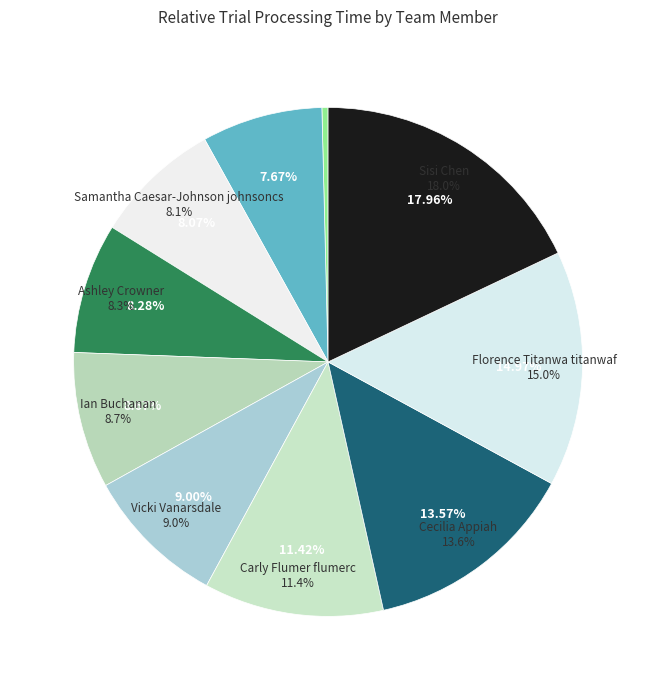

Which category has the biggest portion of the pie?

Sisi Chen